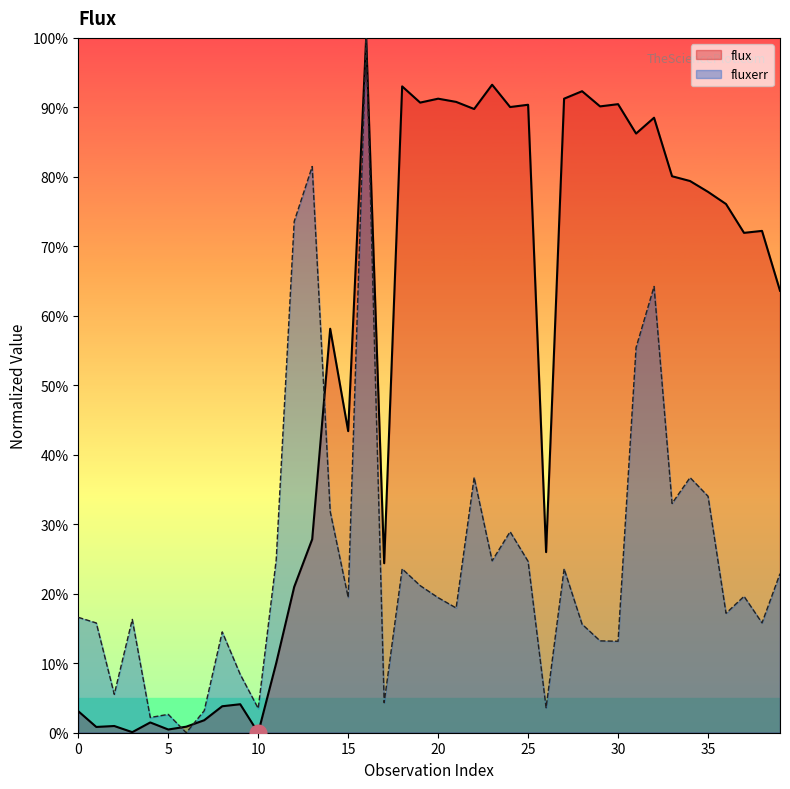

How many interior local peaks does the flux series have?

13